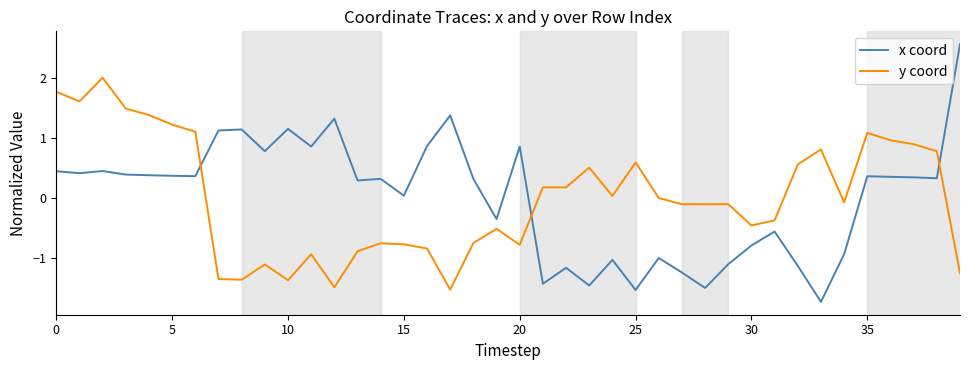

What is the difference between the maximum and minimum values in the y coord series?

3.5